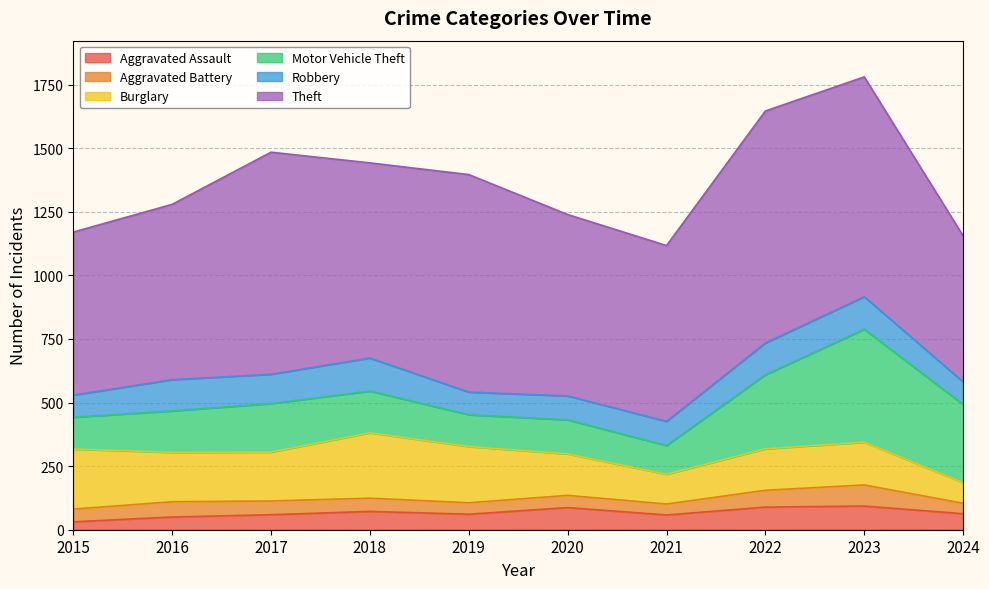

Reading left to right, transcribe all the data shown in this chart.

Aggravated Assault: 31	50	59	72	61	87	58	89	93	63
Aggravated Battery: 50	60	54	52	45	48	43	66	83	41
Burglary: 236	194	192	257	221	163	117	163	168	81
Motor Vehicle Theft: 125	163	191	164	125	134	113	291	444	307
Robbery: 87	123	115	130	89	94	95	125	128	89
Theft: 641	689	873	767	855	713	691	912	864	574